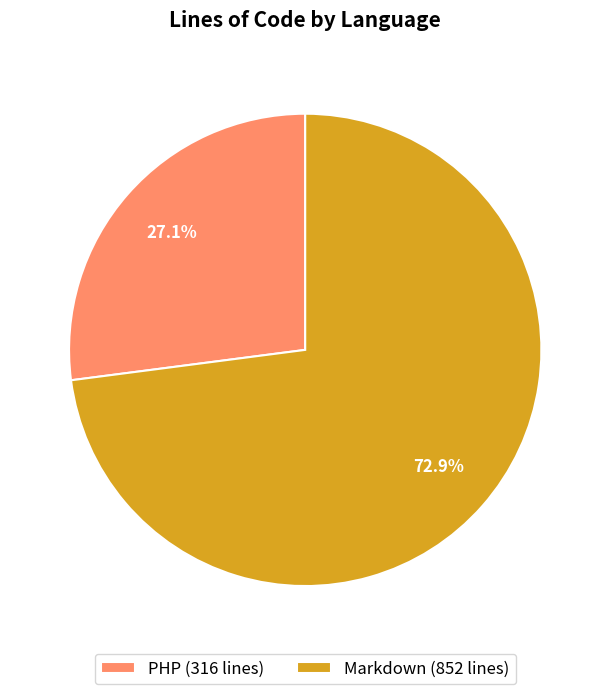

How many segments does this pie chart have?

2